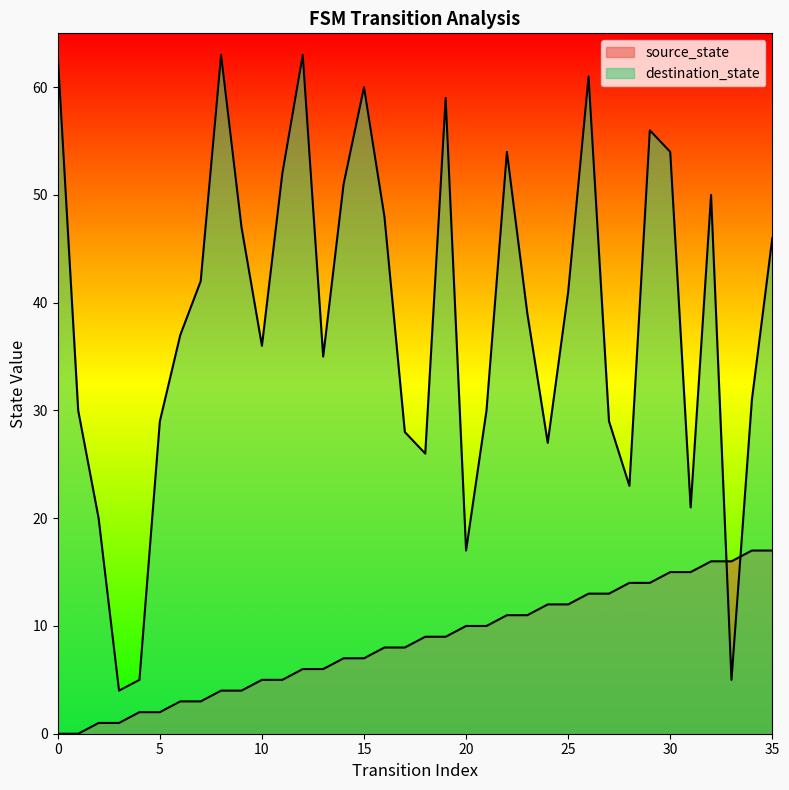

Does the chart have visible grid lines?

No